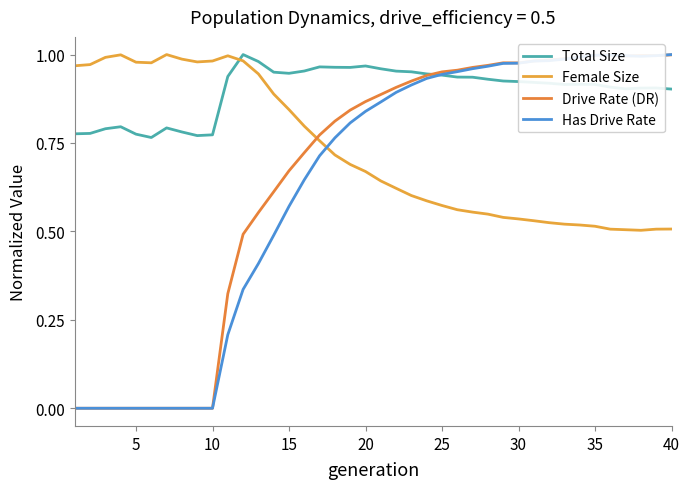

True or false: Has Drive Rate has a value of 0.5 at 30.

False